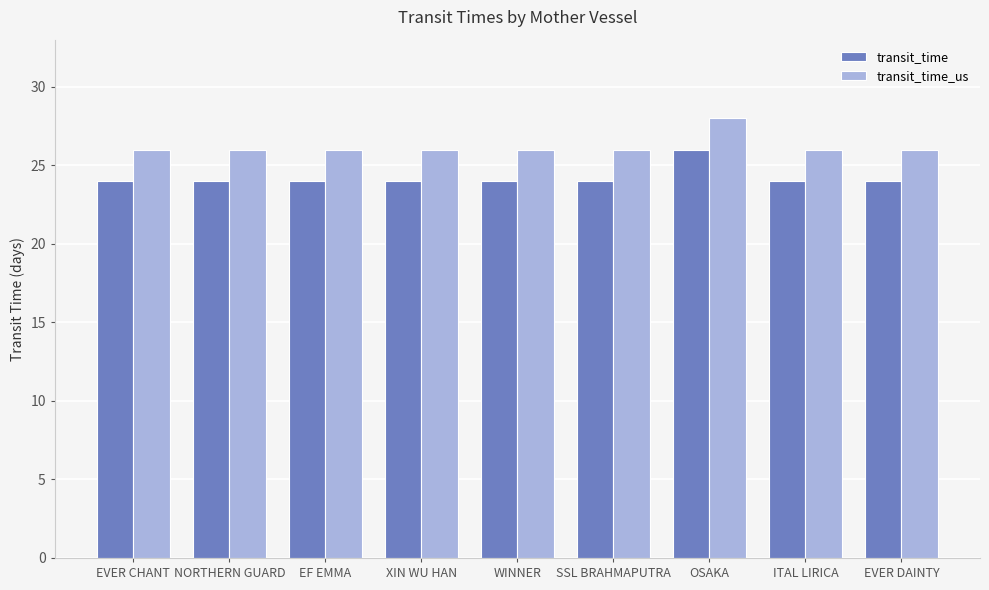

At how many categories does at least one series exceed 24?

9